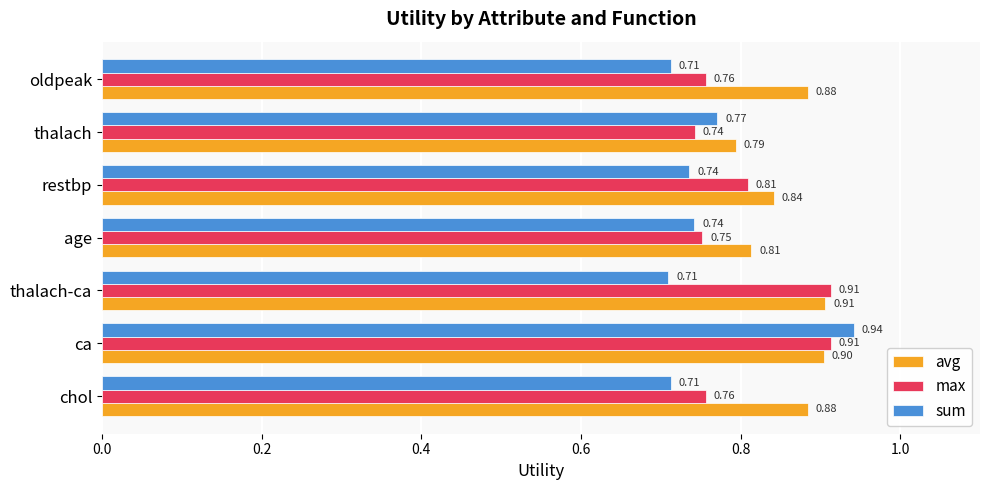

Which category has the highest value across all series?

ca